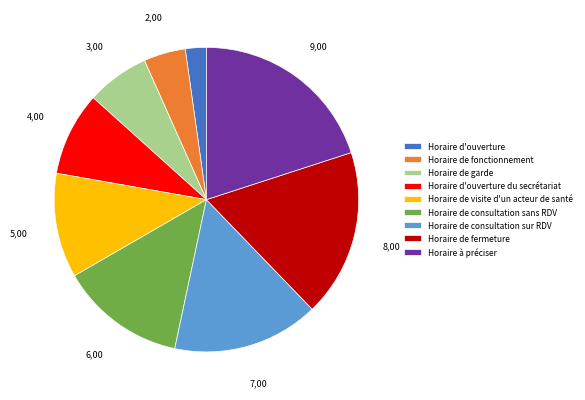

Between Horaire d'ouverture du secrétariat and Horaire de visite d'un acteur de santé, which is larger?

Horaire de visite d'un acteur de santé